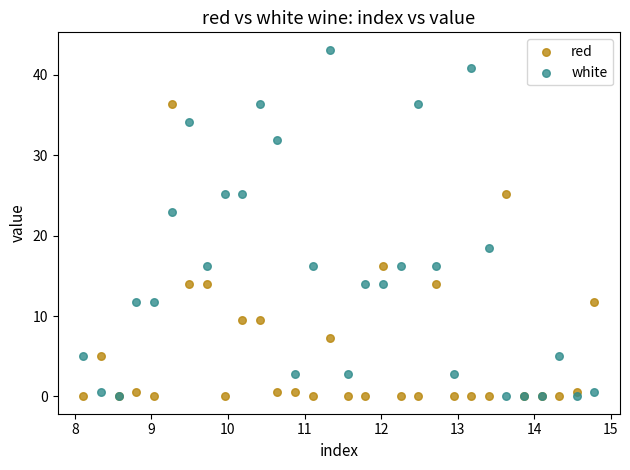

What are all the series names shown in the legend?

red, white